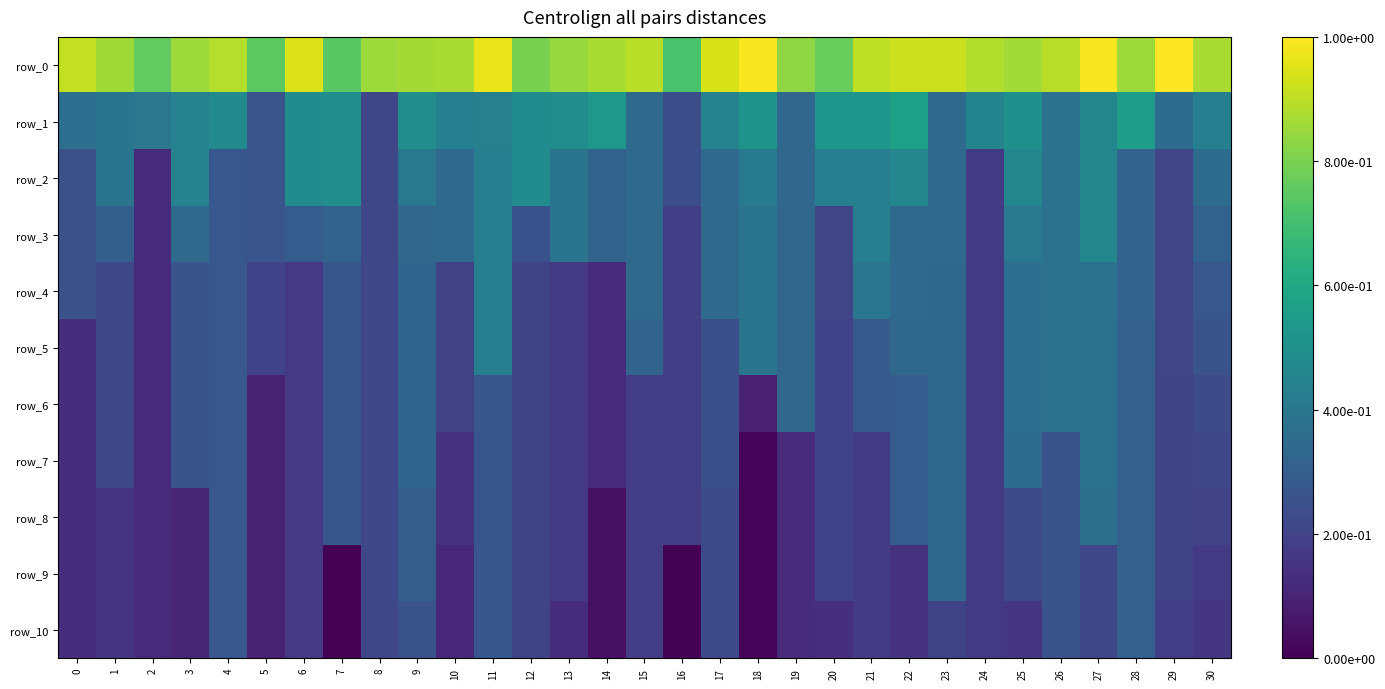

True or false: row_7 has a value of 0.4 at 27.

True